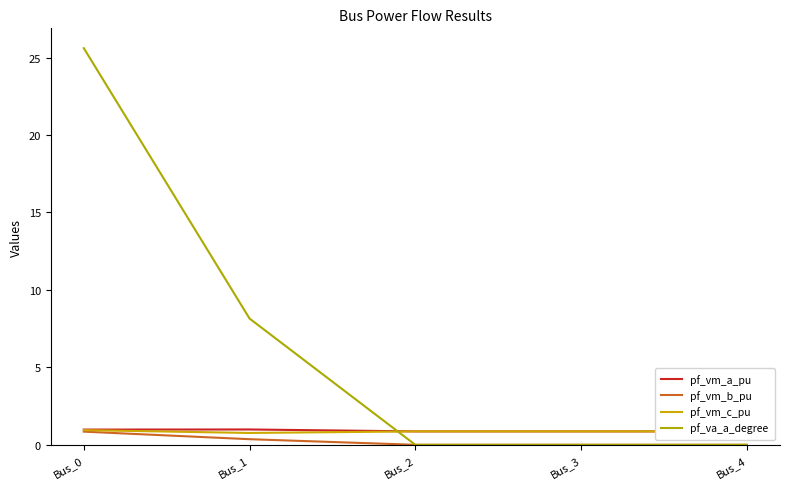

Between Bus_0 and Bus_3, which series saw the biggest shift?

pf_va_a_degree